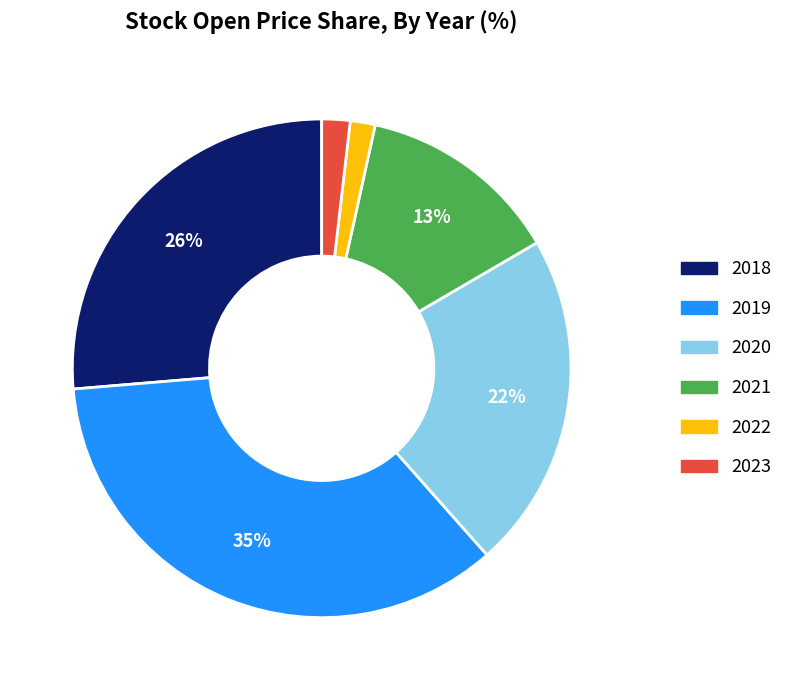

Count the number of slices in the pie.

6